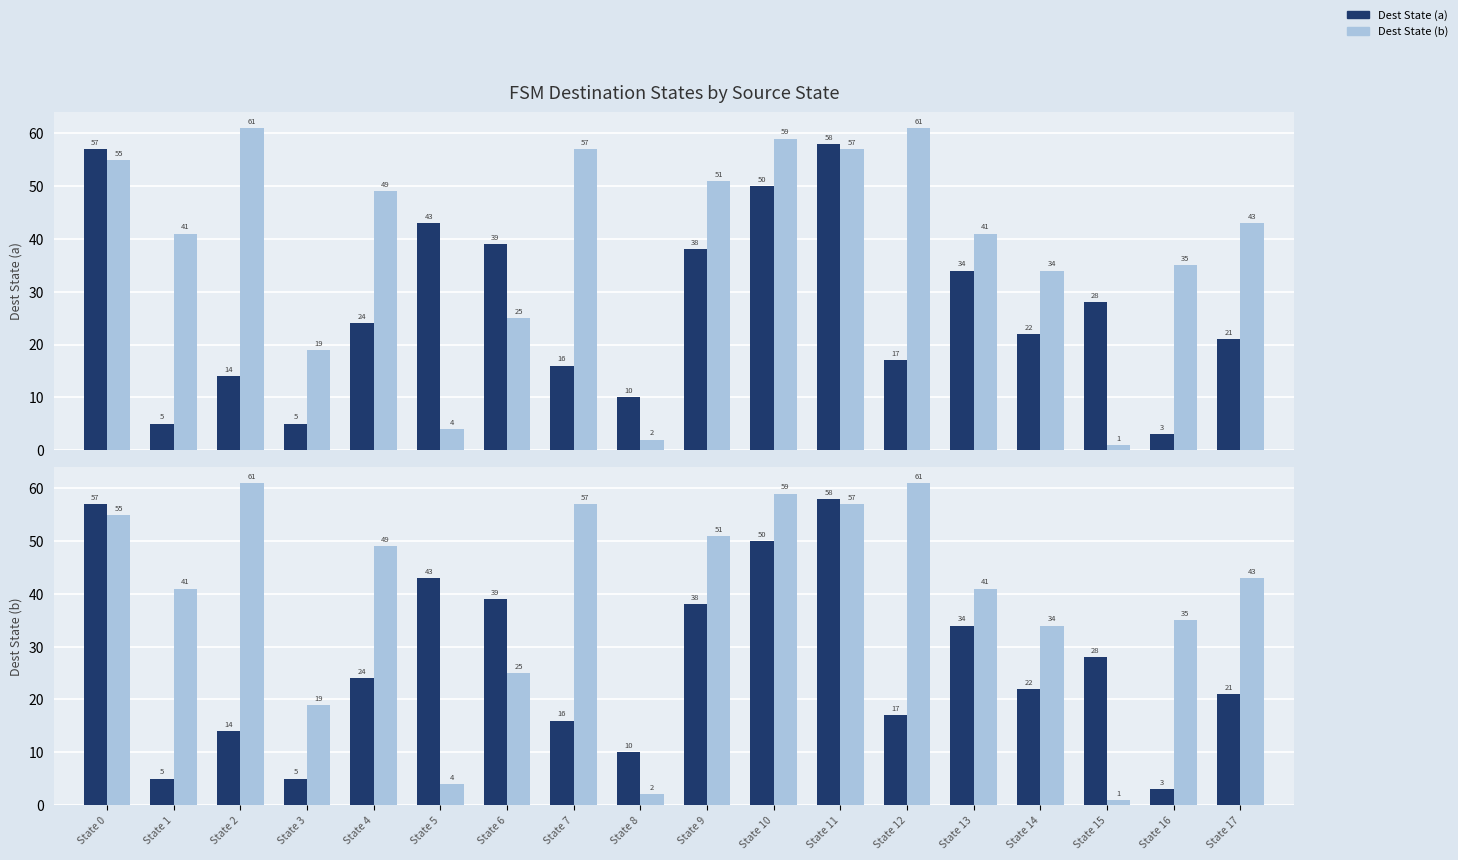

Where does the Dest State (b) series first go above 43?

State 0